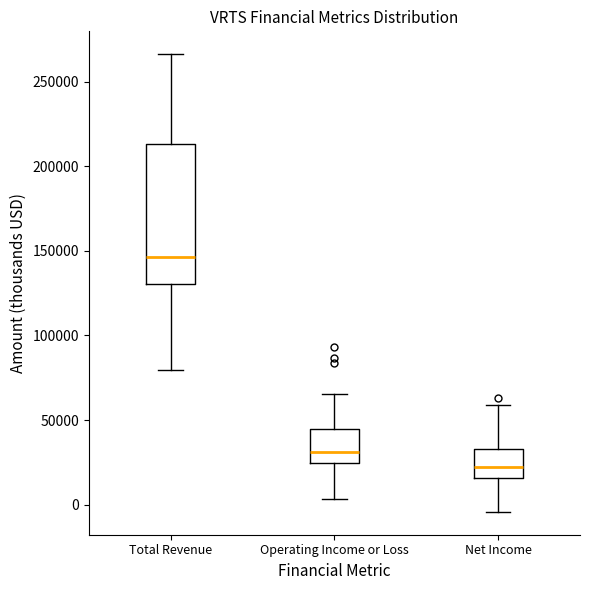

Reading left to right, transcribe this box plot: for each box, give where its median line is, the range the box spans, and where its two whiskers end, as read against the y-axis. The values are not printed on the chart, so give them approximately, as read against the axis.

Total Revenue: median 145000, box 130000 to 215000, whiskers 80000 to 265000
Operating Income or Loss: median 30000, box 25000 to 45000, whiskers 5000 to 65000
Net Income: median 20000, box 15000 to 35000, whiskers -5000 to 60000